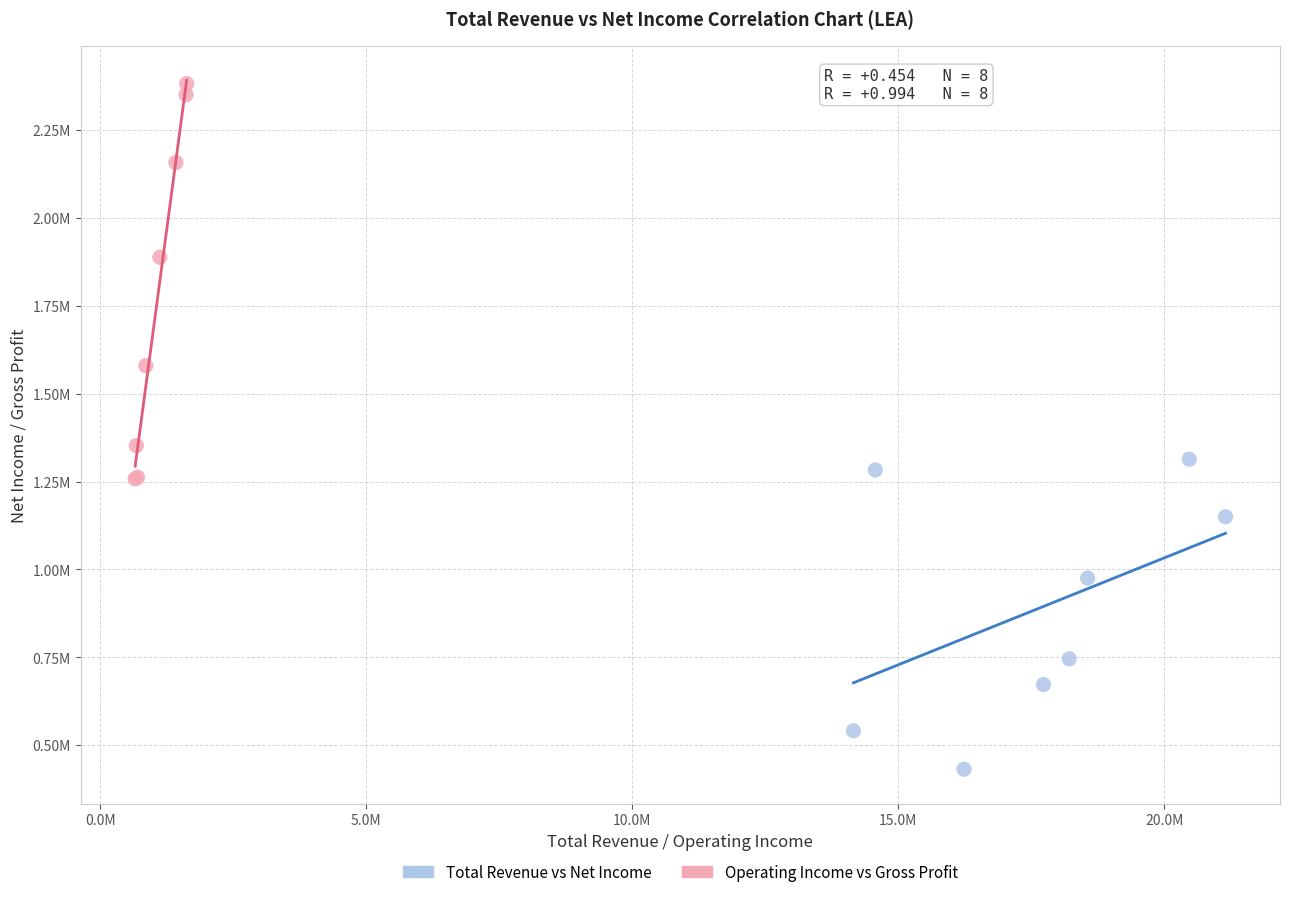

Which series has the widest spread of Y values?

Operating Income vs Gross Profit